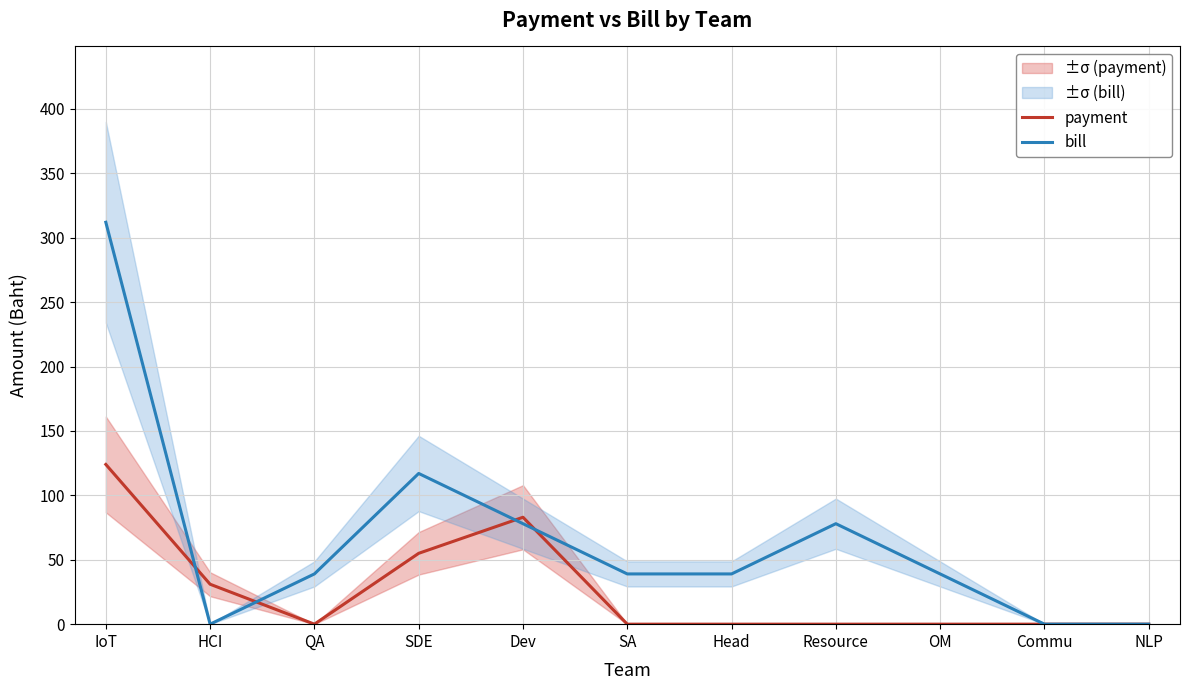

Where is the first local maximum for bill?

SDE